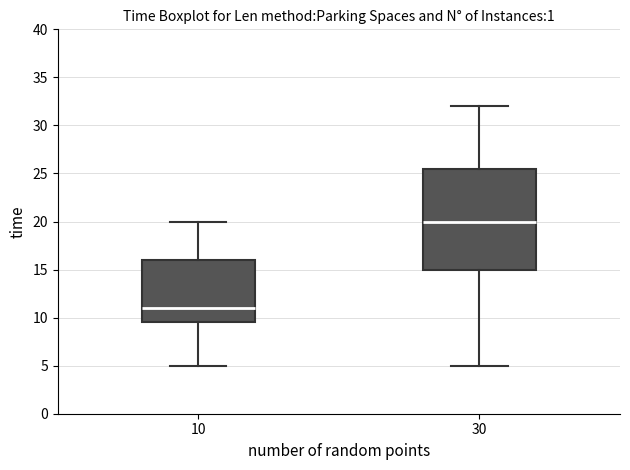

Where does the lower whisker of the box at x = 30 end on the y-axis? The values are not printed on the chart, so give them approximately, as read against the axis.

5.0